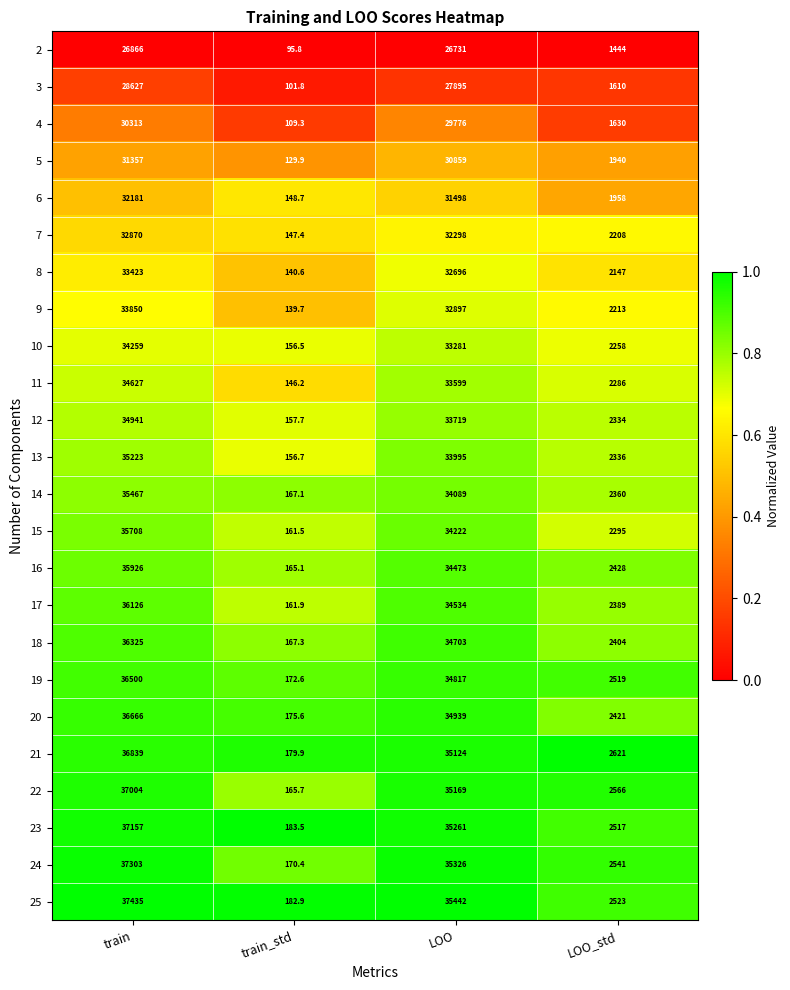

At which category is the sum across all series the highest?

train